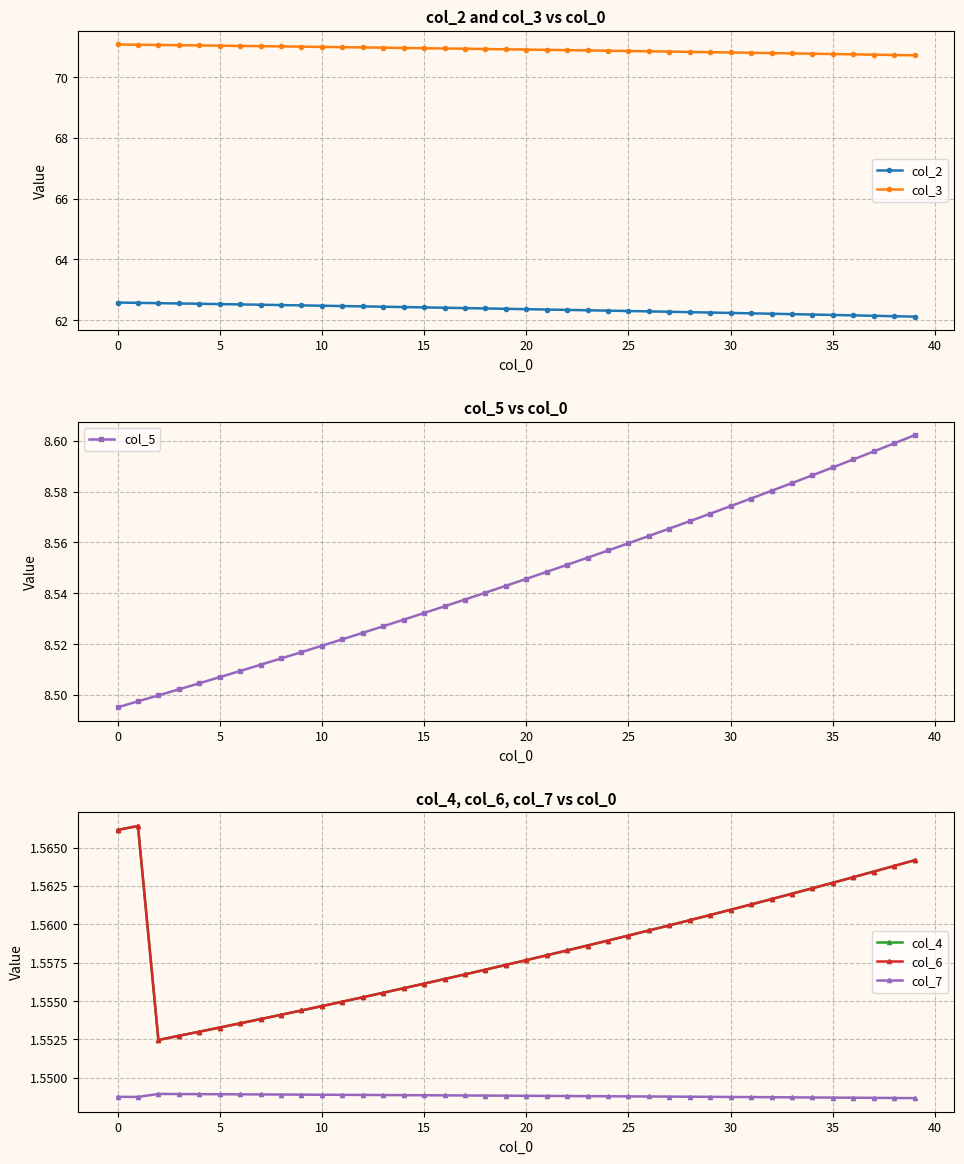

What is the label of the 20th point from the right?

20